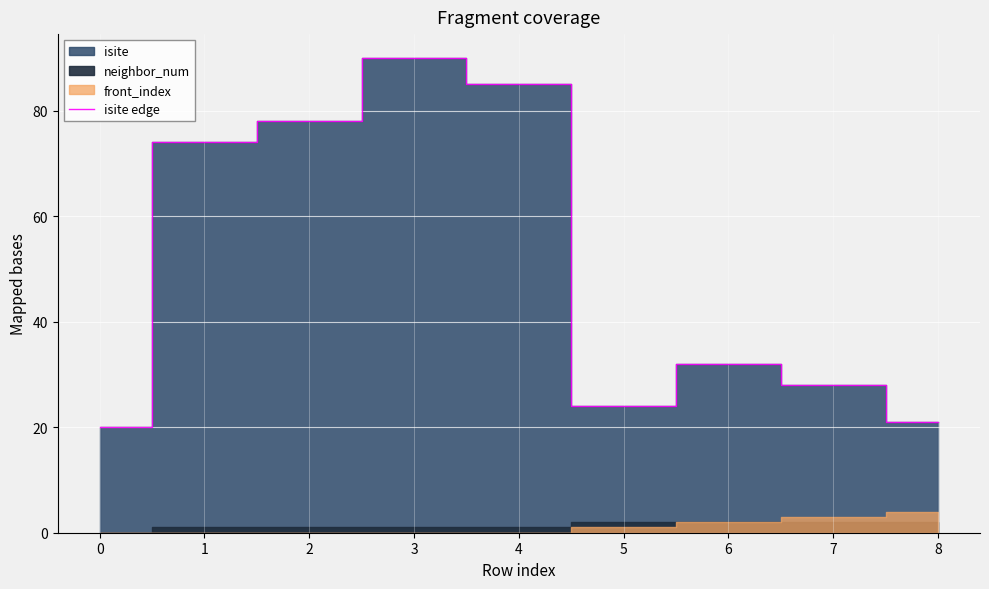

Where is the data nearest to the value 55?

1